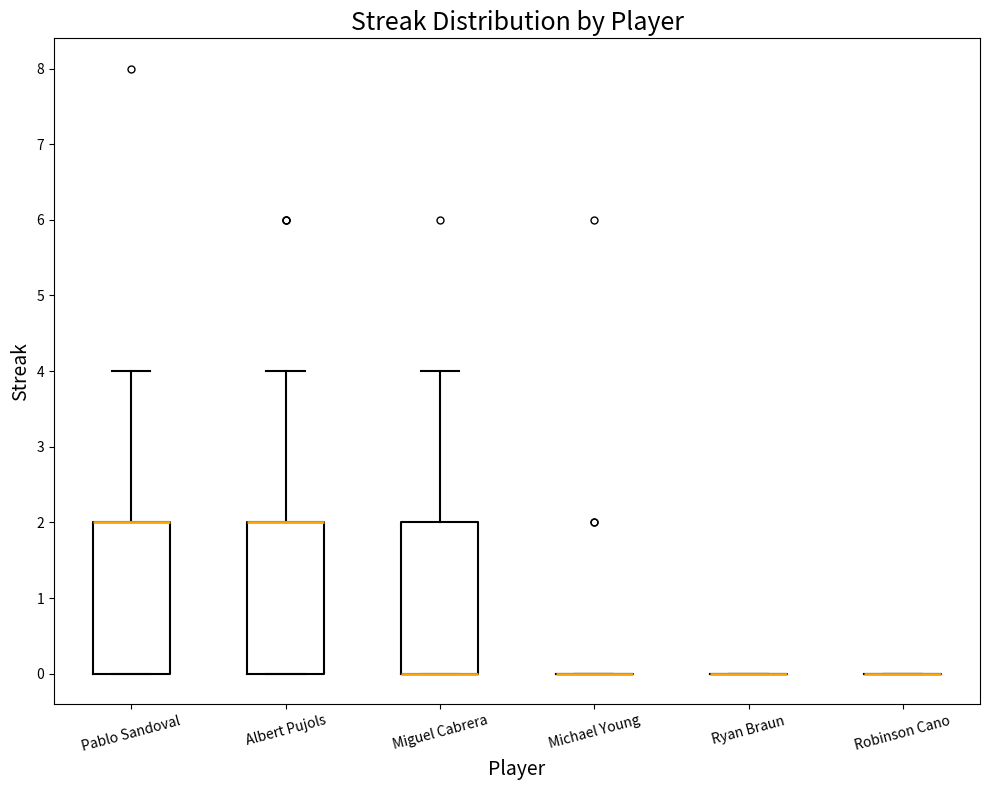

Where is the upper edge of the box for Pablo Sandoval on the y-axis? The values are not printed on the chart, so give them approximately, as read against the axis.

2